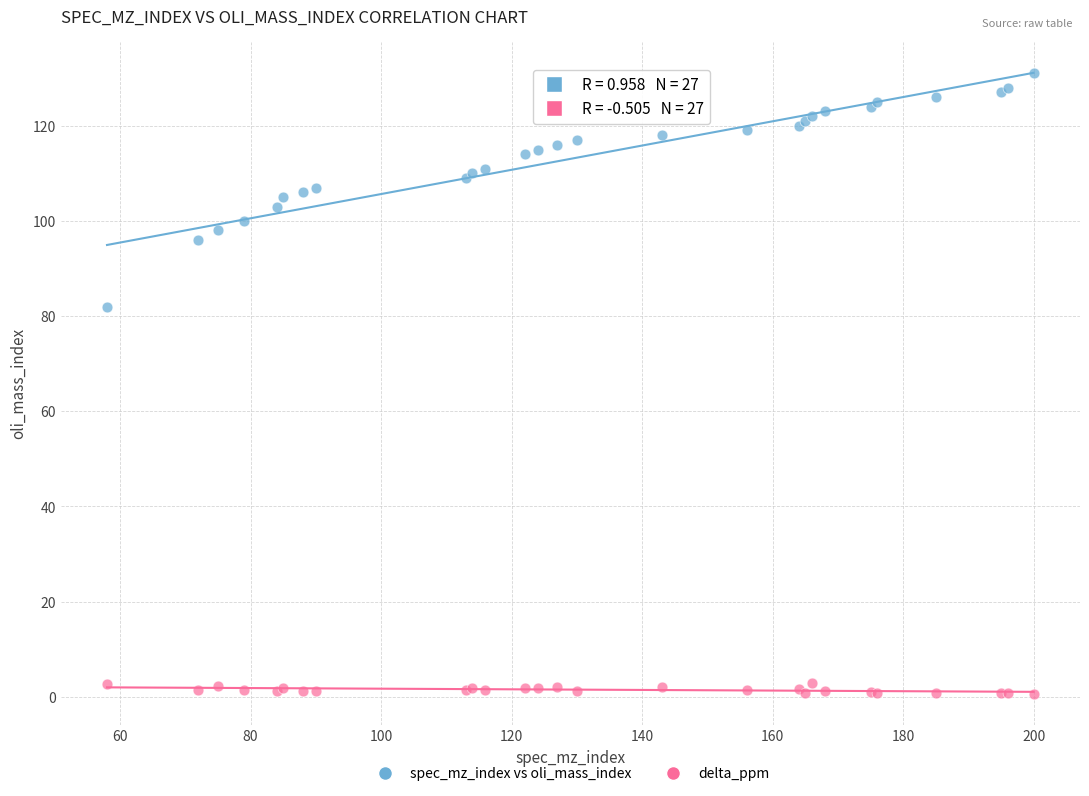

Which series reaches the minimum Y coordinate?

delta_ppm